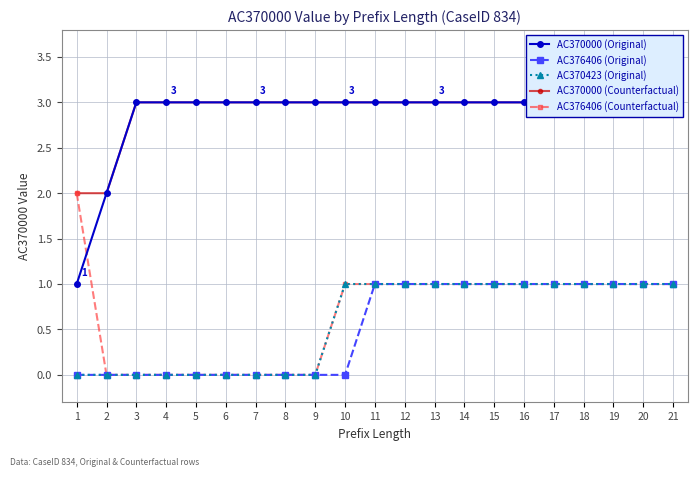

At 7, list the series in order from smallest to largest.

AC376406 (Original), AC370423 (Original), AC376406 (Counterfactual), AC370000 (Original), AC370000 (Counterfactual)